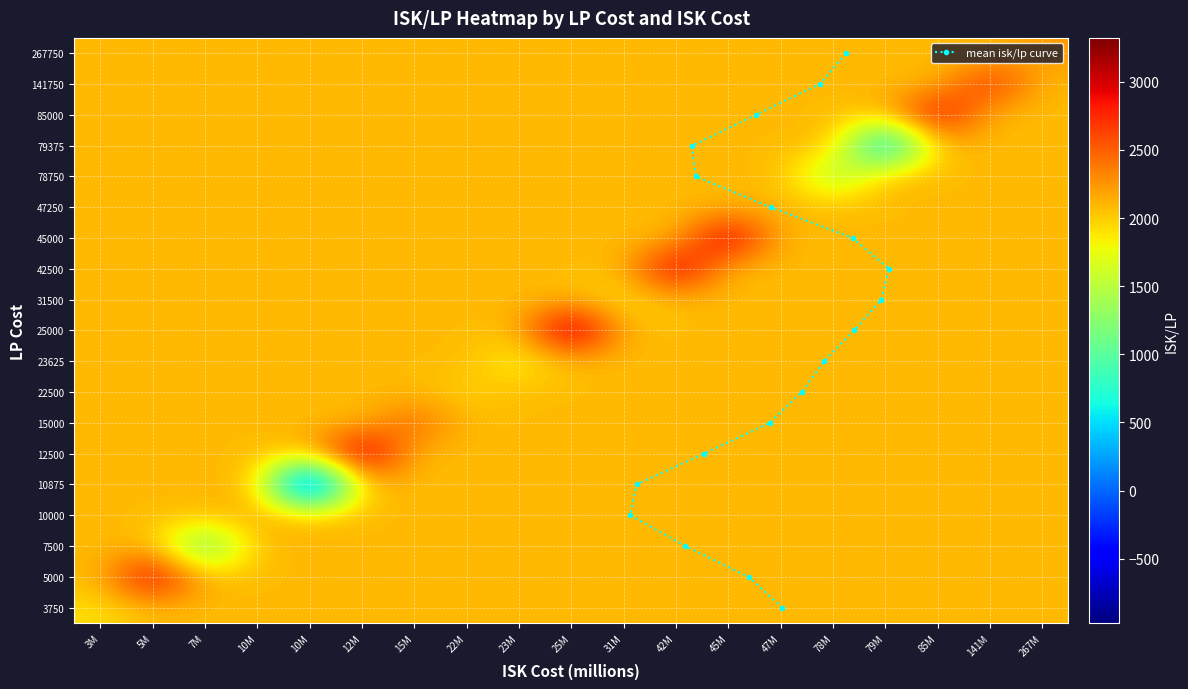

Count the number of data series in this chart.

20